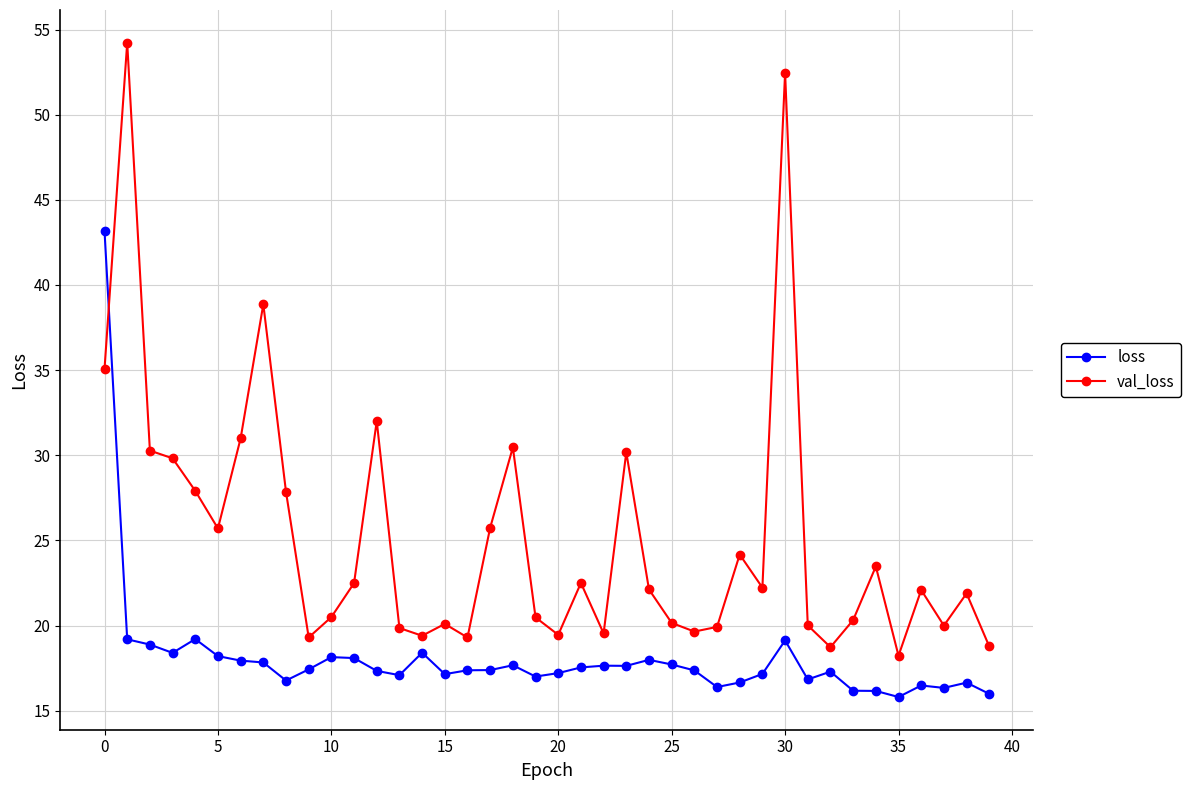

True or false: val_loss has more than 1 interior local peaks.

True